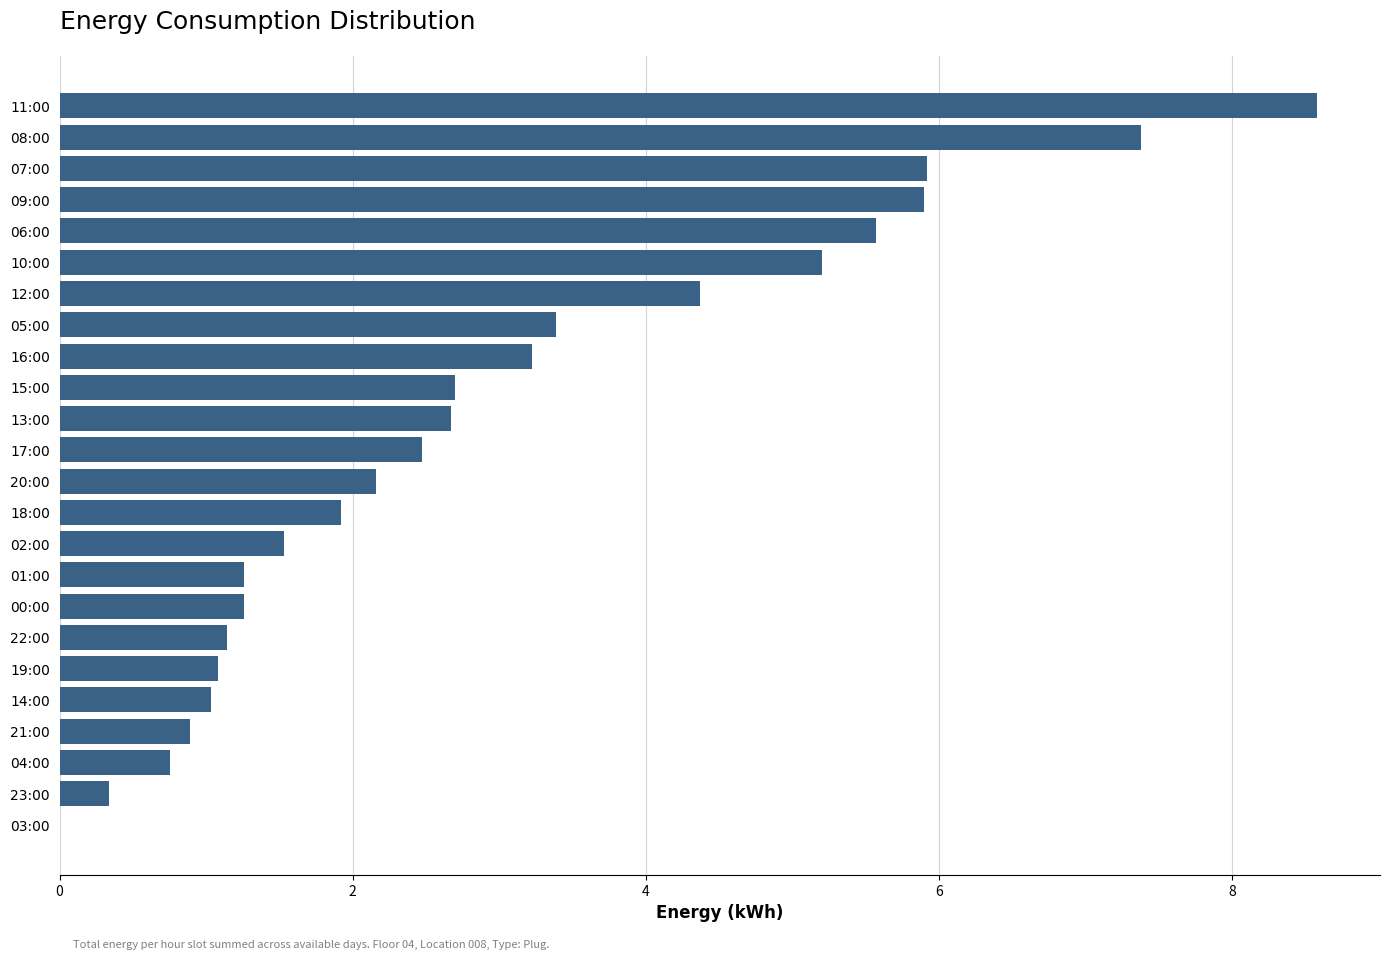

The value at 00:00 is 0.5. True or false?

False